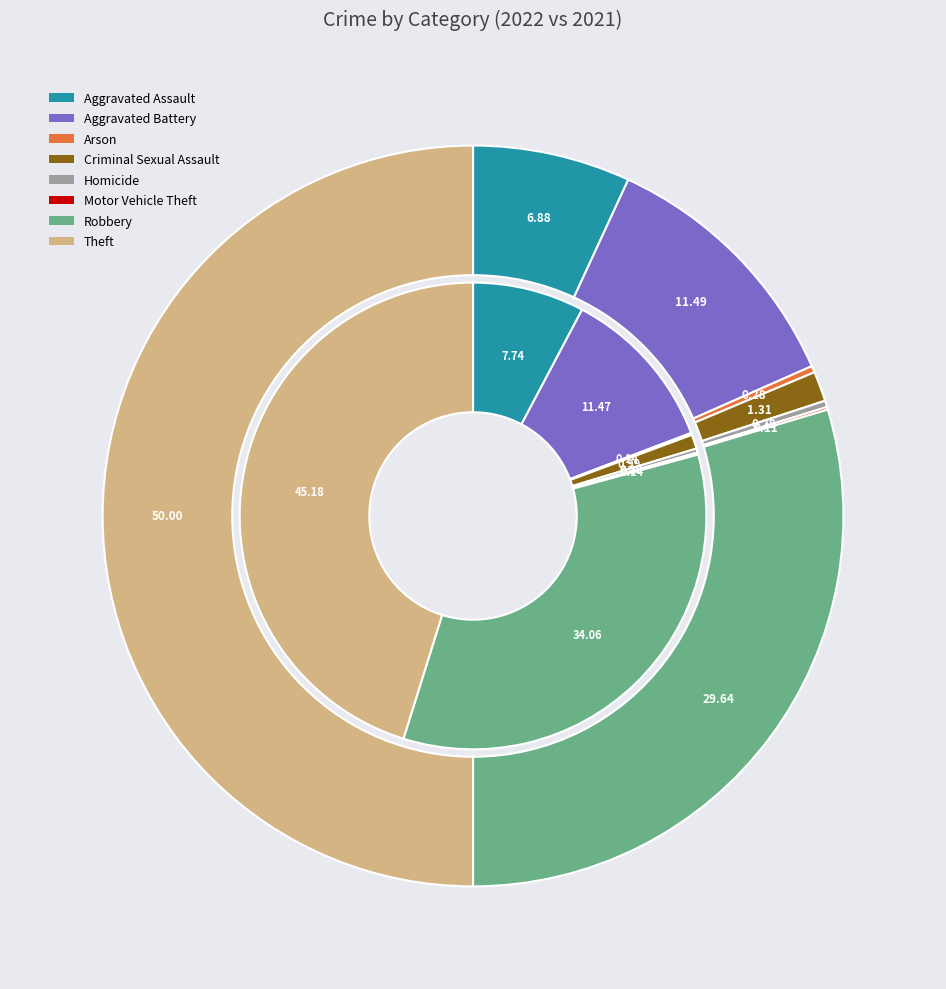

How many segments does this pie chart have?

8